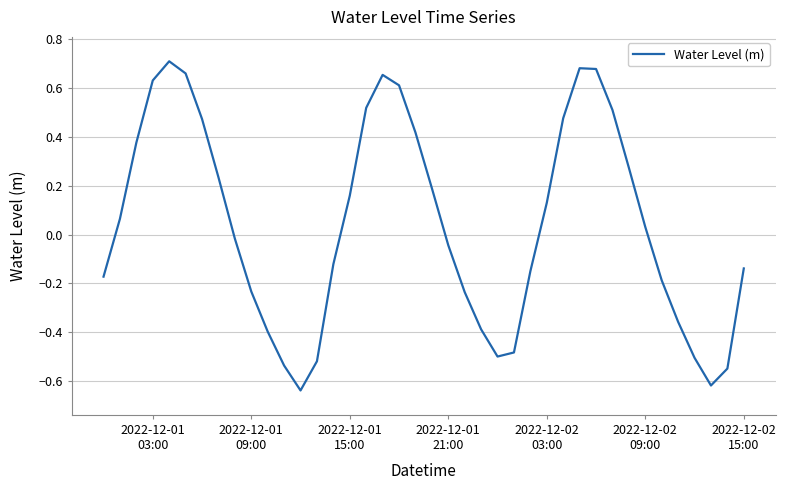

What is the difference between the maximum and minimum values?

1.3